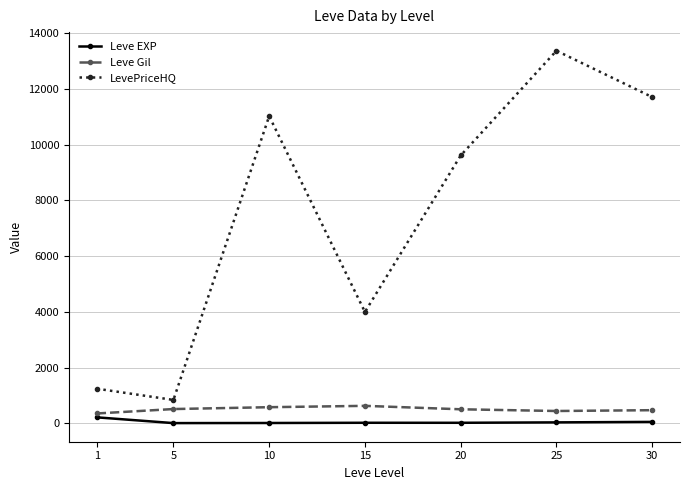

Rank the series by their maximum value, from highest to lowest.

LevePriceHQ, Leve Gil, Leve EXP